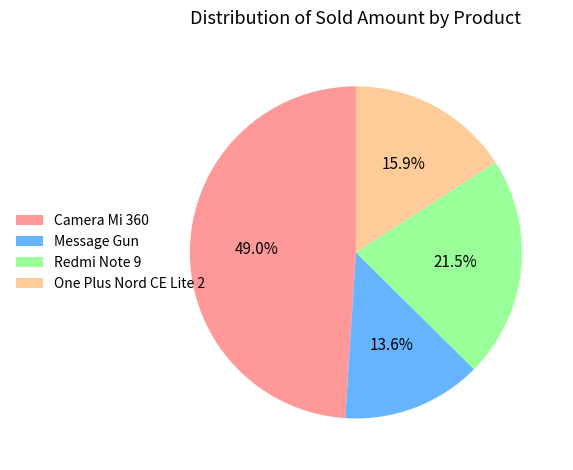

To the nearest percent, what portion does Message Gun represent?

14%